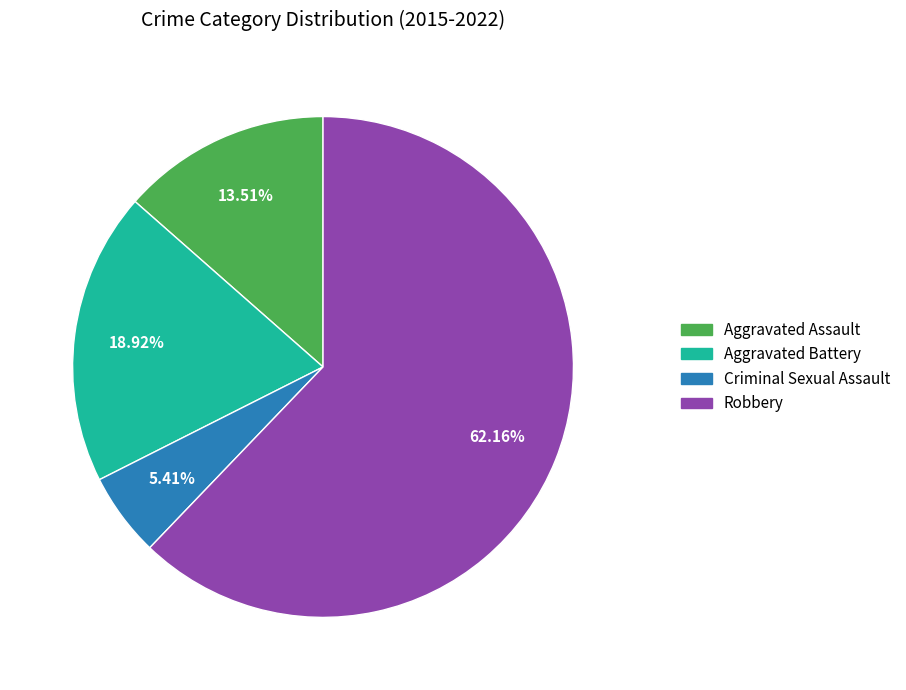

Between Criminal Sexual Assault and Aggravated Battery, which is larger?

Aggravated Battery